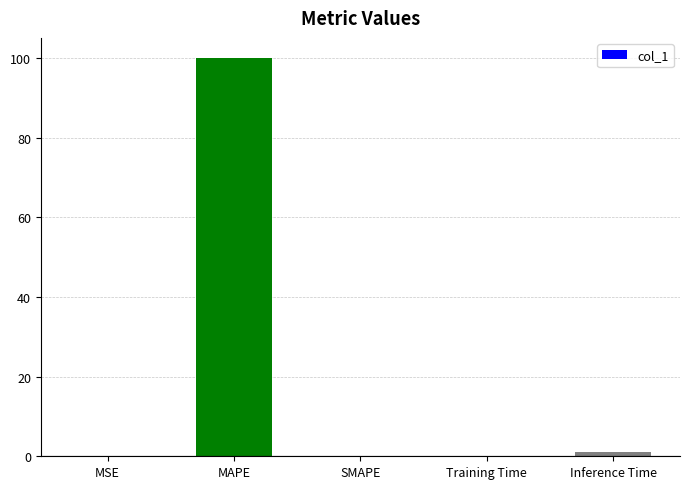

What is the maximum value shown in the chart?

100.0